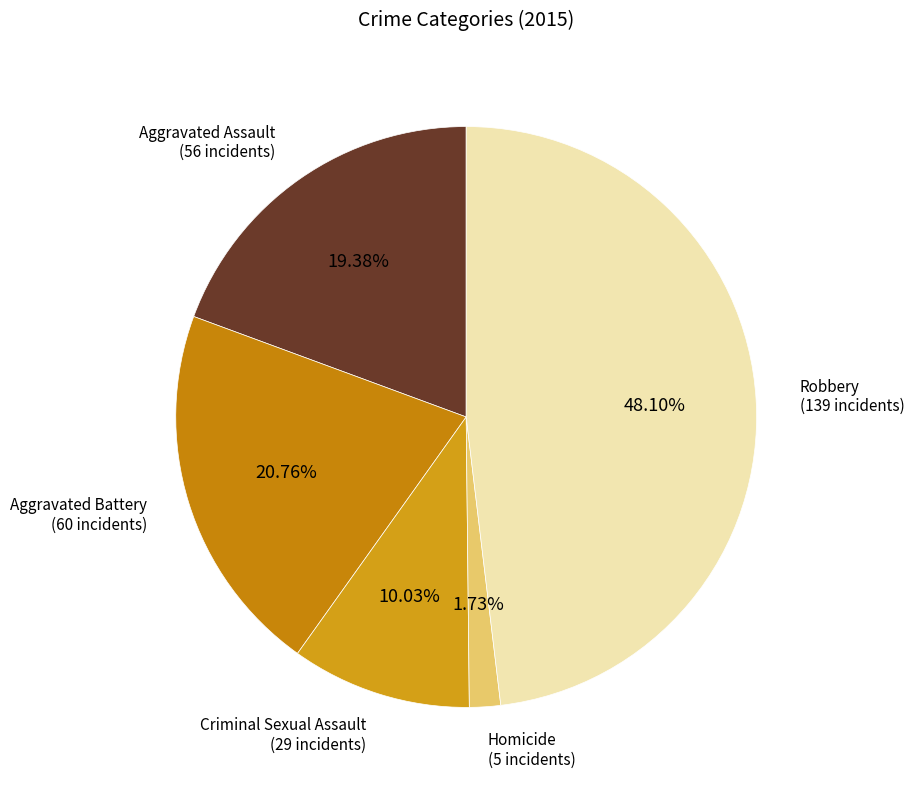

To the nearest percent, what is the average slice percentage?

20%